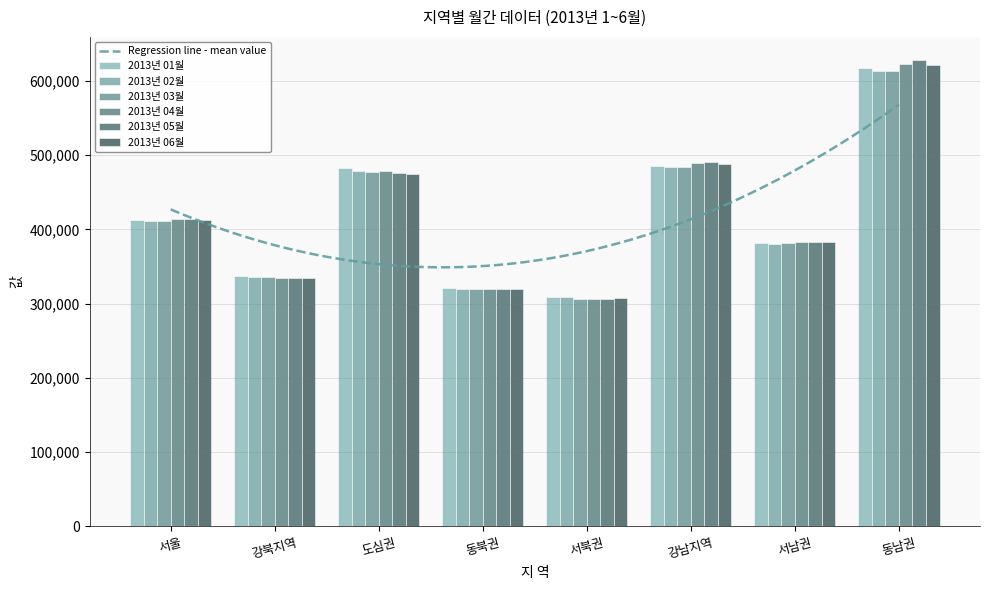

How many values in the 2013년 05월 series exceed 414373?

3